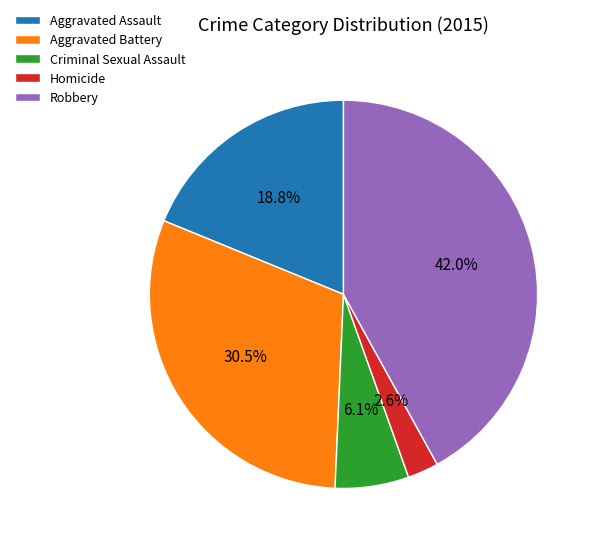

What percentage is the Homicide slice, to the nearest percent?

3%